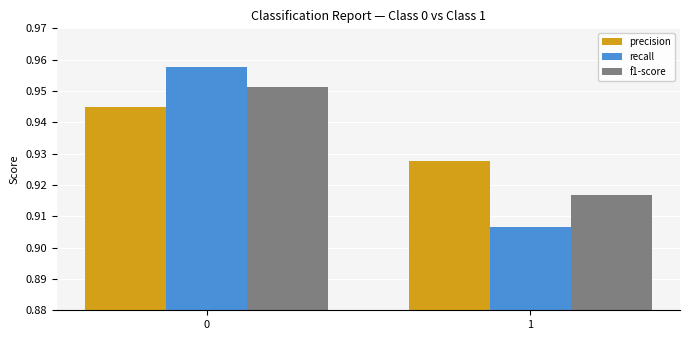

What are all the series names shown in the legend?

precision, recall, f1-score